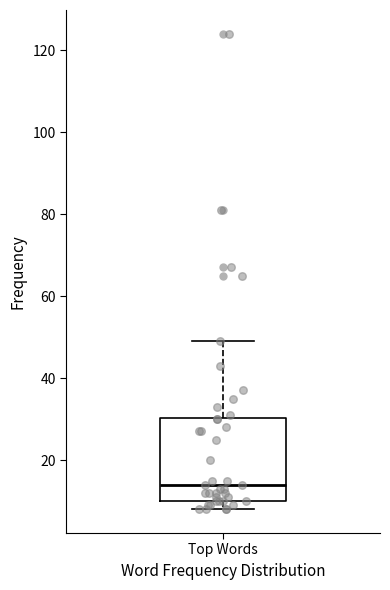

Transcribe this box plot: give where the median line is, the range the box spans, and where the two whiskers end, as read against the y-axis. The values are not printed on the chart, so give them approximately, as read against the axis.

median 14, box 10 to 30, whiskers 8 to 50